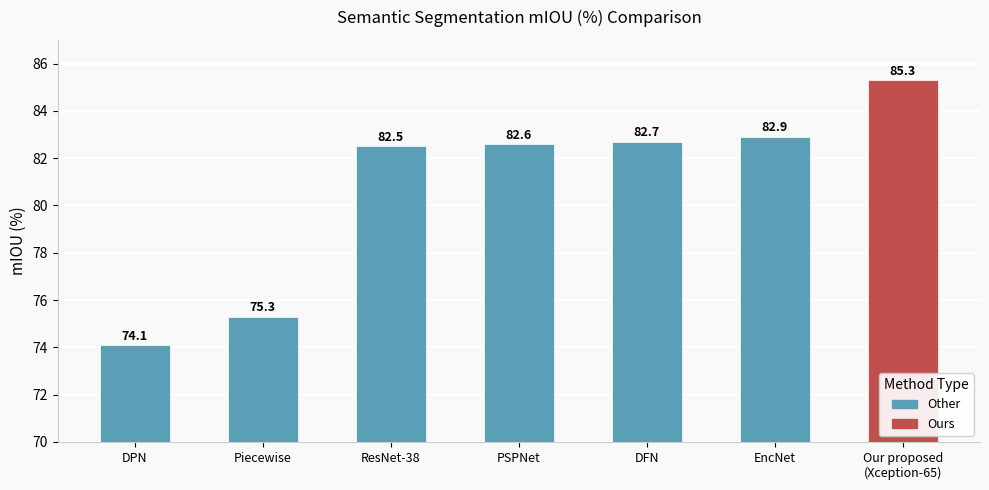

Rank the categories by value from lowest to highest.

DPN, Piecewise, ResNet-38, PSPNet, DFN, EncNet, Our proposed
(Xception-65)